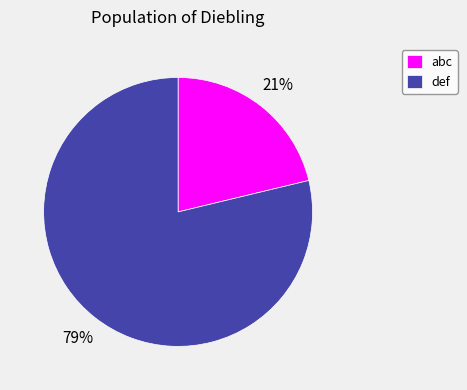

Approximately how many times larger is the value at abc compared to def?

0.3